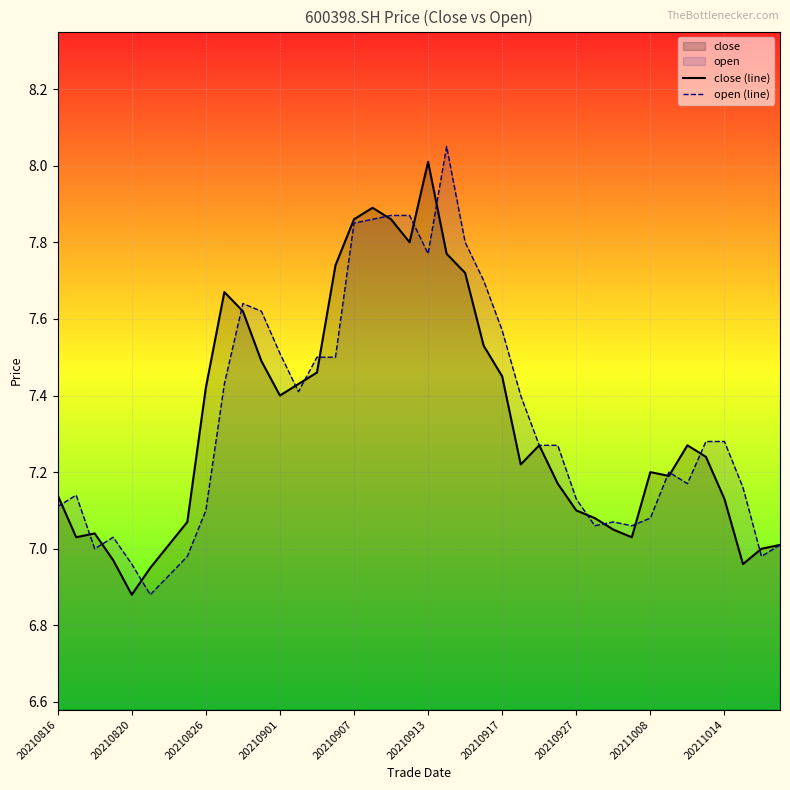

At which label does close (line) reach its peak?

20210913